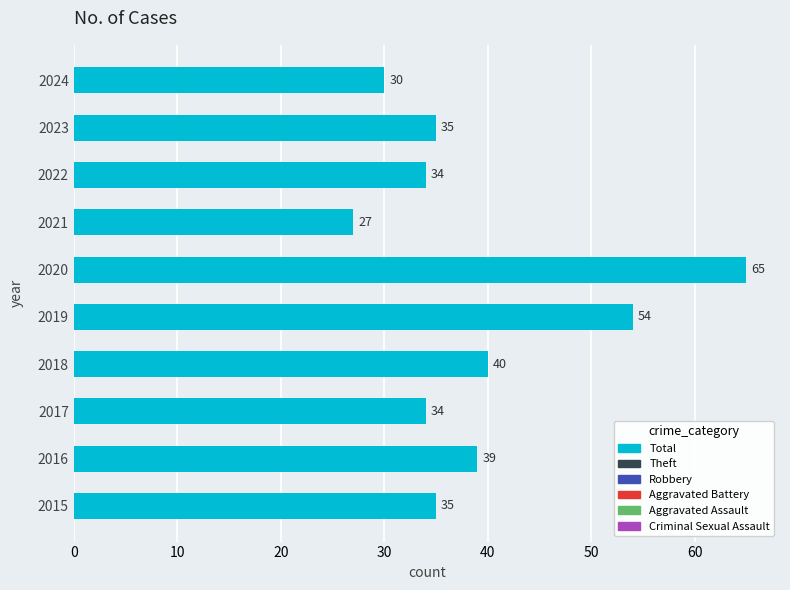

What is the sum of all values?

393